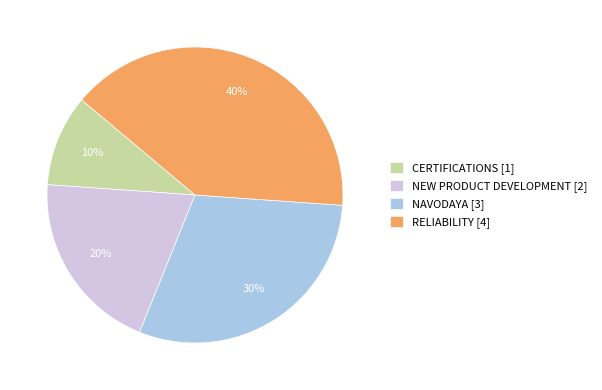

Which slice is the largest?

RELIABILITY